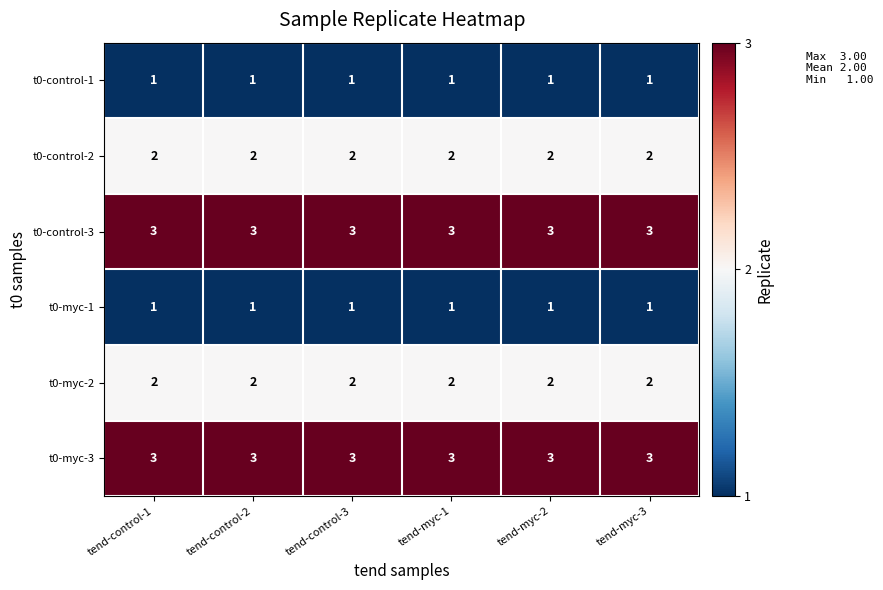

What is the greatest value displayed?

3